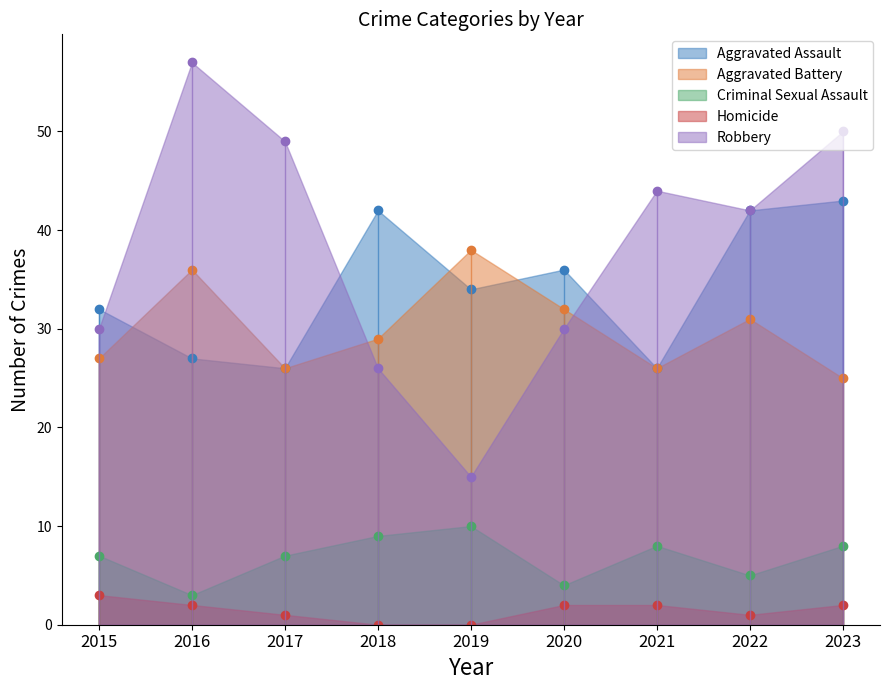

Reading right to left, list all the values displayed in this chart.

Aggravated Assault: 2023=43	2022=42	2021=26	2020=36	2019=34	2018=42	2017=26	2016=27	2015=32
Aggravated Battery: 2023=25	2022=31	2021=26	2020=32	2019=38	2018=29	2017=26	2016=36	2015=27
Criminal Sexual Assault: 2023=8	2022=5	2021=8	2020=4	2019=10	2018=9	2017=7	2016=3	2015=7
Homicide: 2023=2	2022=1	2021=2	2020=2	2019=0	2018=0	2017=1	2016=2	2015=3
Robbery: 2023=50	2022=42	2021=44	2020=30	2019=15	2018=26	2017=49	2016=57	2015=30